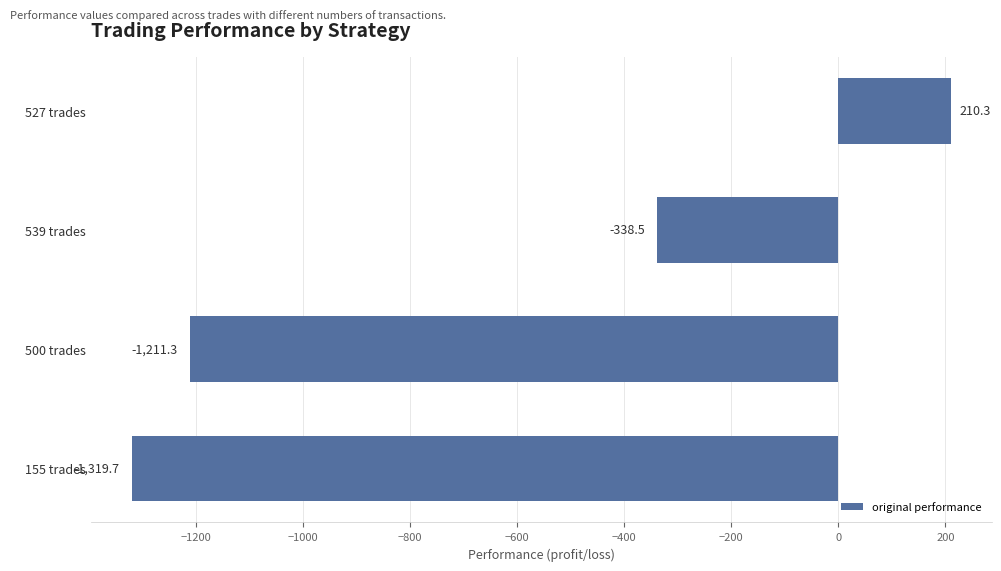

What is the difference between the values at 155 trades and 527 trades?

1530.0